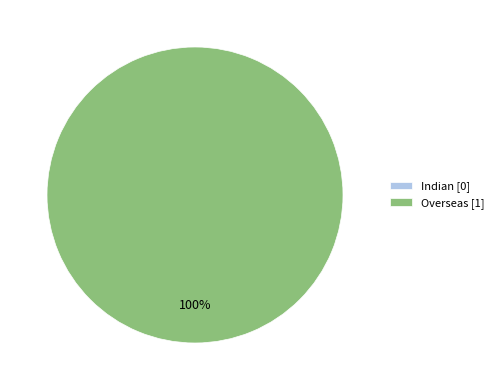

Which slice is the smallest?

Indian